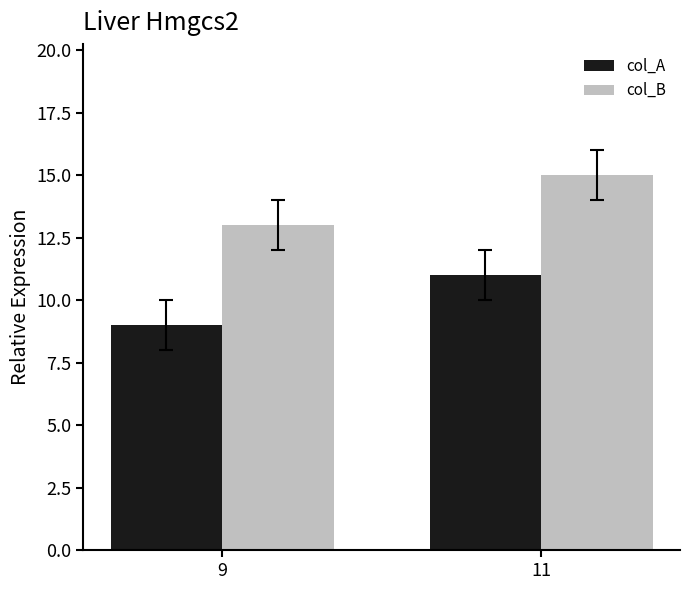

At which category does the chart reach its minimum across all series?

9